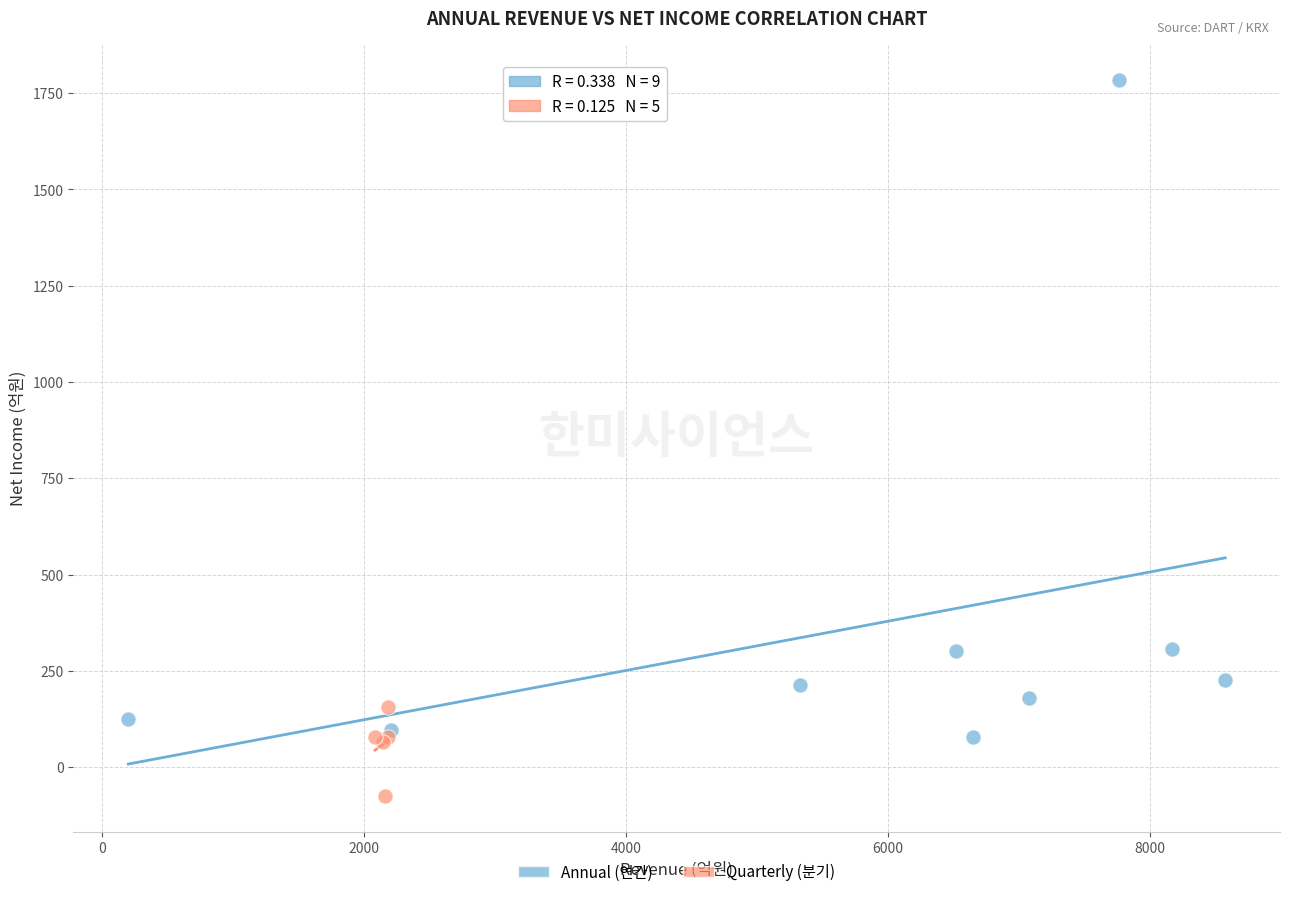

Which series has the widest spread of Y values?

Annual (연간)